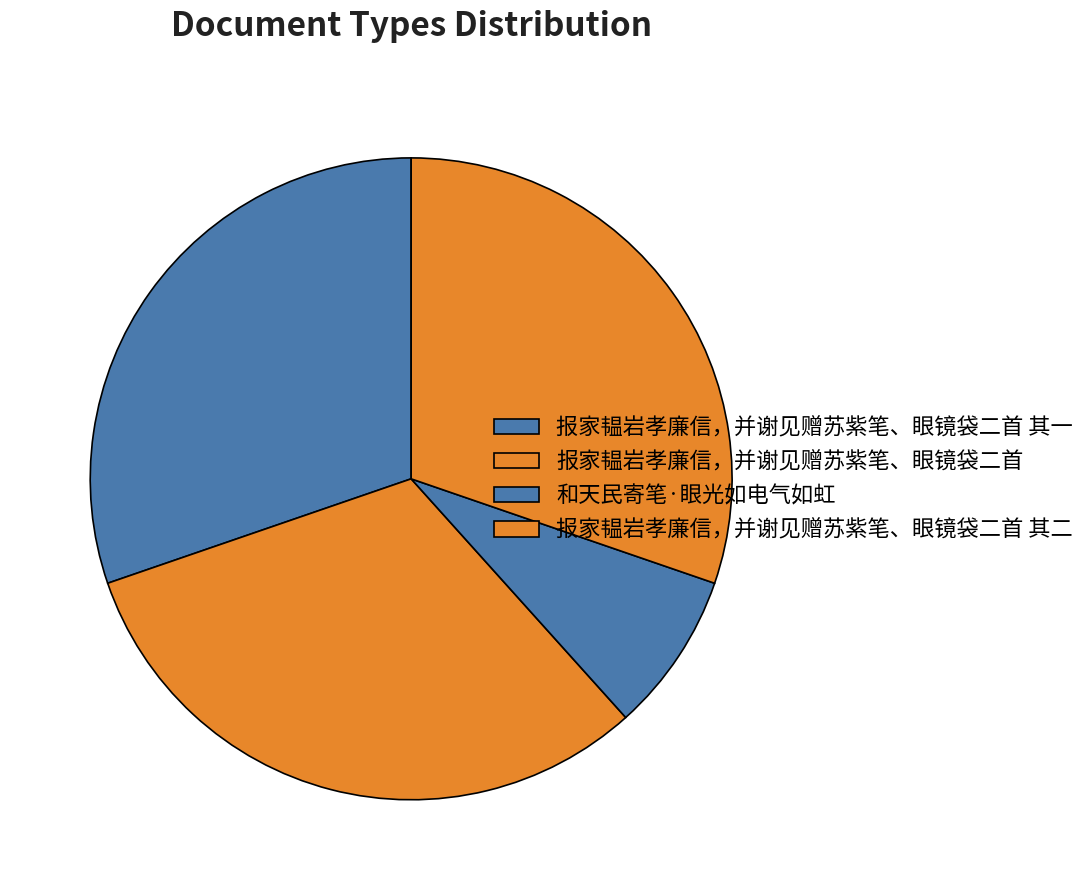

Is the sum of 报家韫岩孝廉信，并谢见赠苏紫笔、眼镜袋二首 and 报家韫岩孝廉信，并谢见赠苏紫笔、眼镜袋二首 其二 greater than half?

Yes